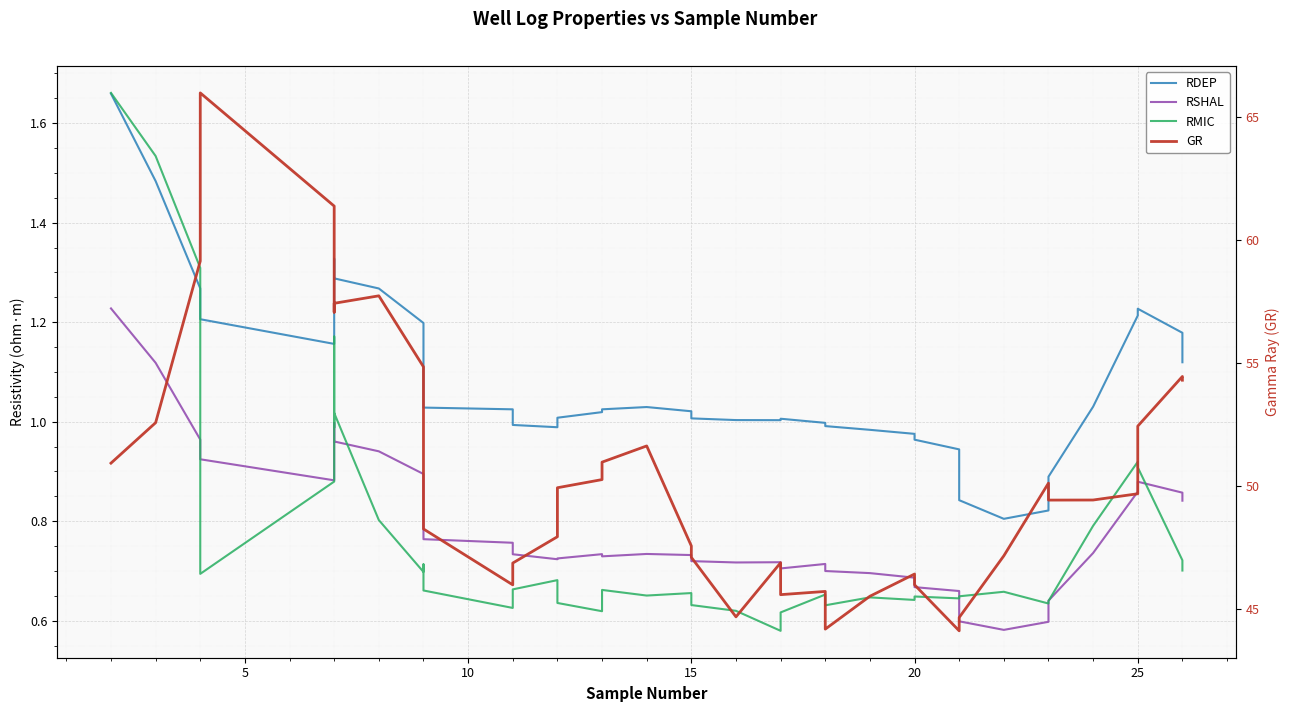

Where is the first local maximum for RSHAL?

7